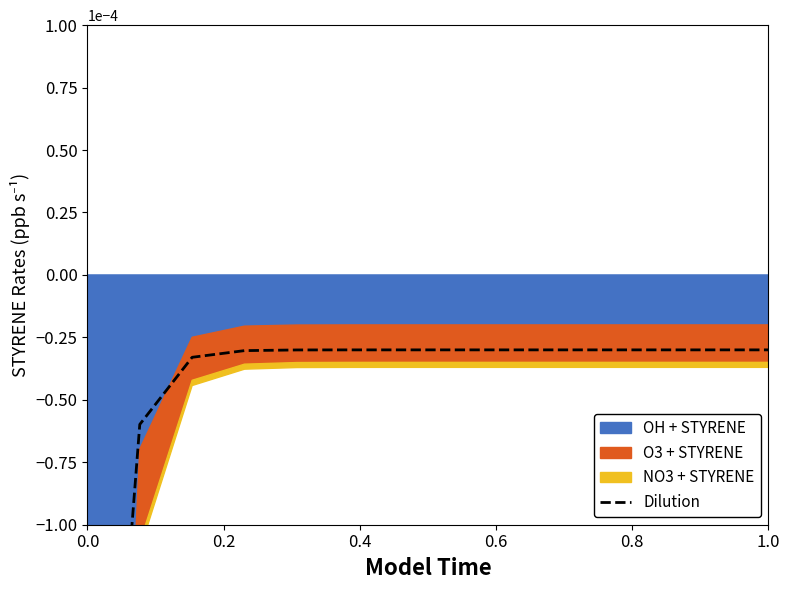

The value at 0.0 is -0.0. True or false?

False